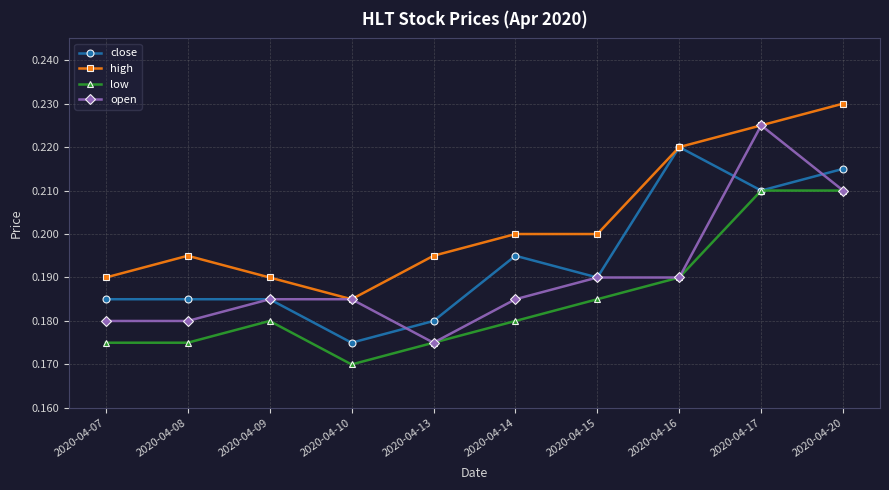

Rank the series by their average value, from lowest to highest.

low, open, close, high